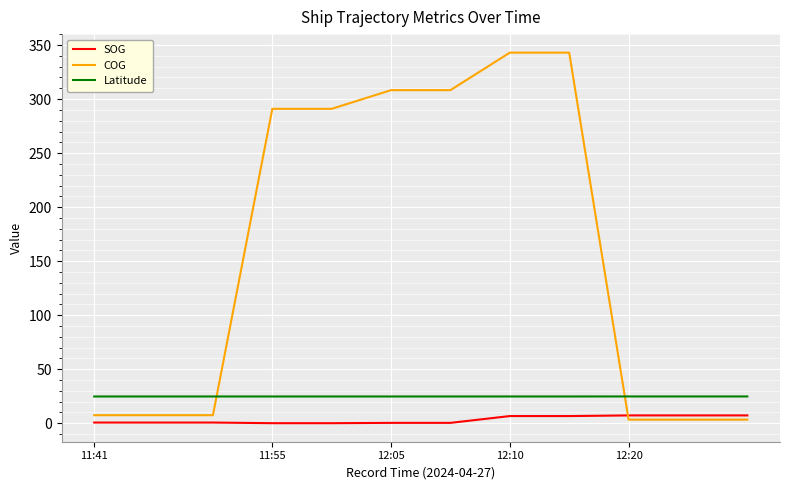

What is the difference between the maximum and second lowest values in the SOG series?

7.2